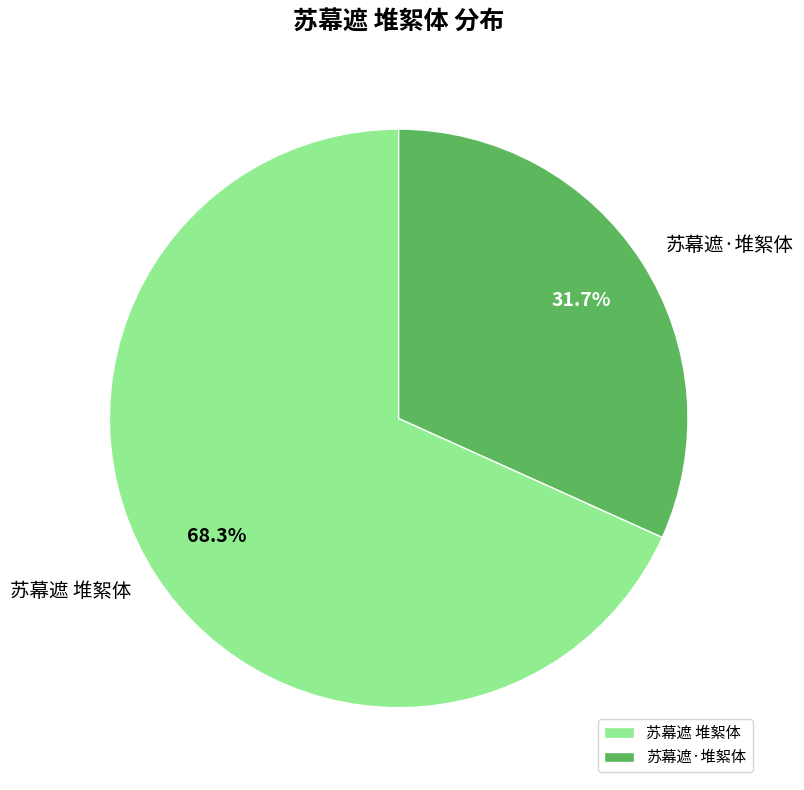

Is the sum of 苏幕遮·堆絮体 and 苏幕遮 堆絮体 greater than half?

Yes